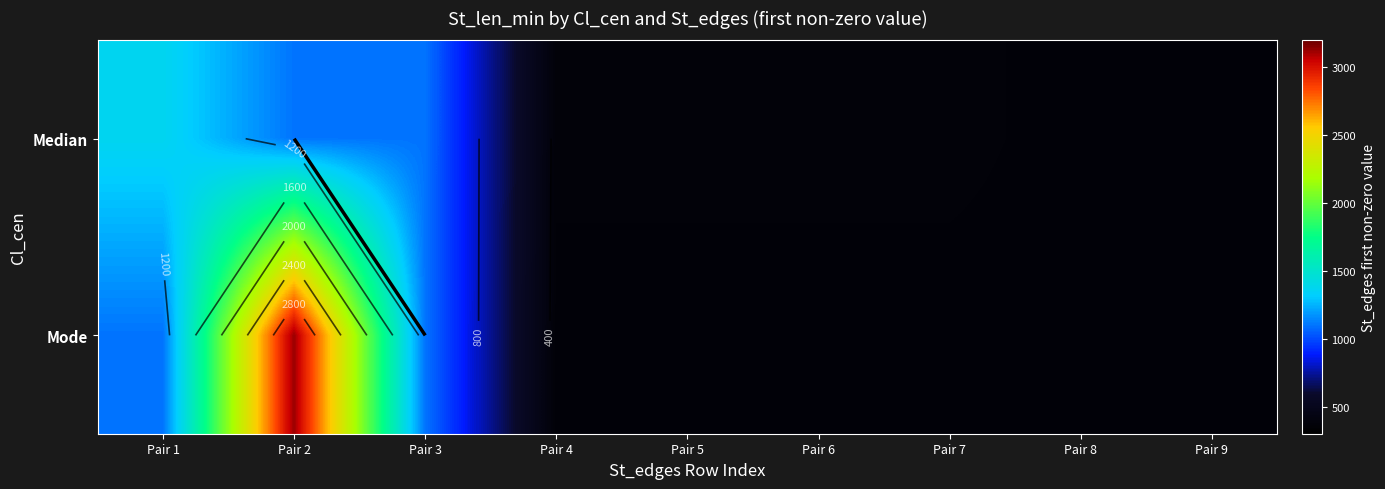

Is it true that Median equals 364 at Pair 9?

True